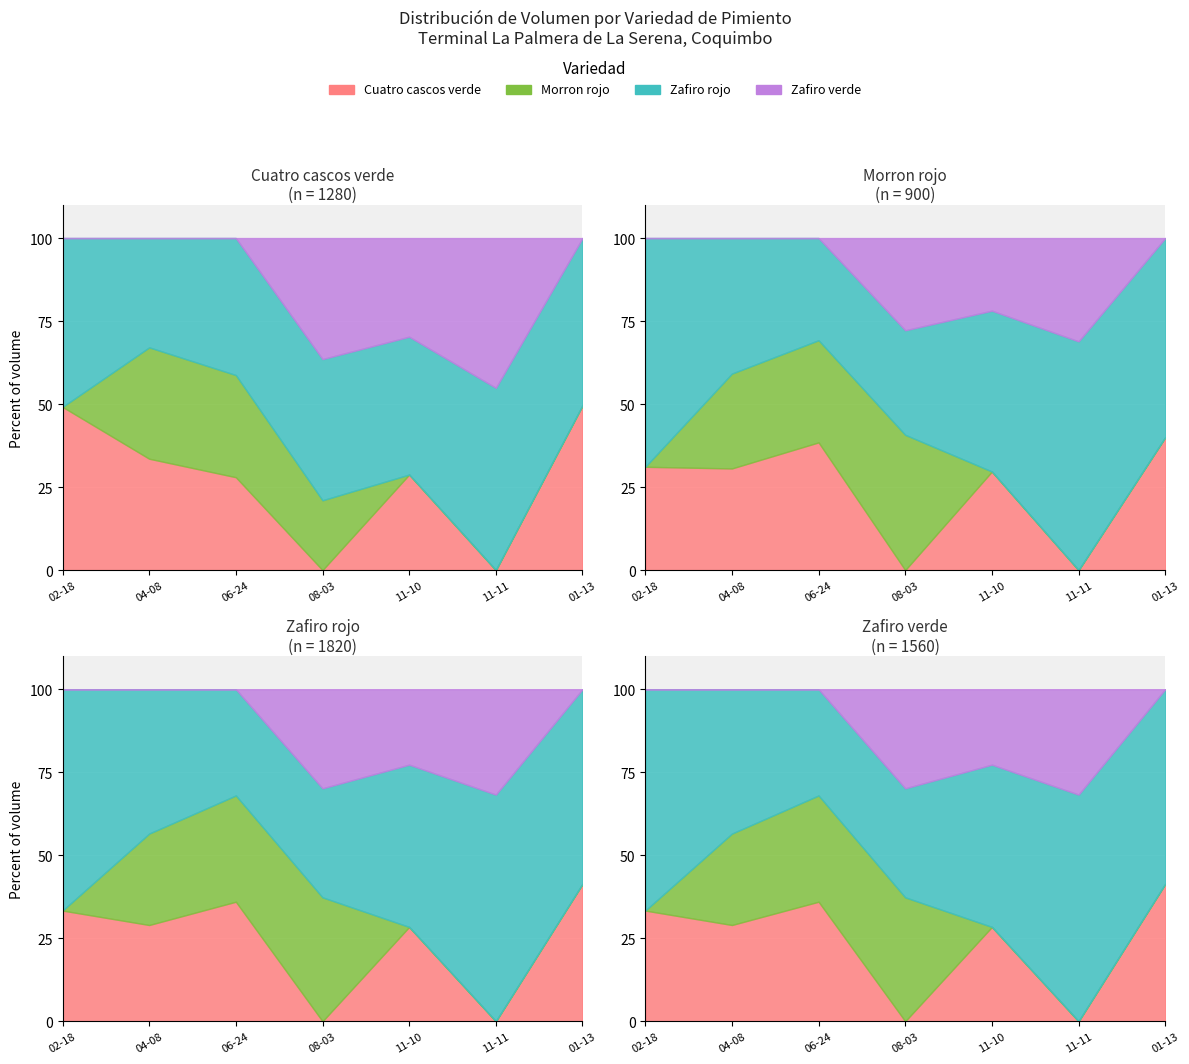

How many lines are shown in the chart?

4